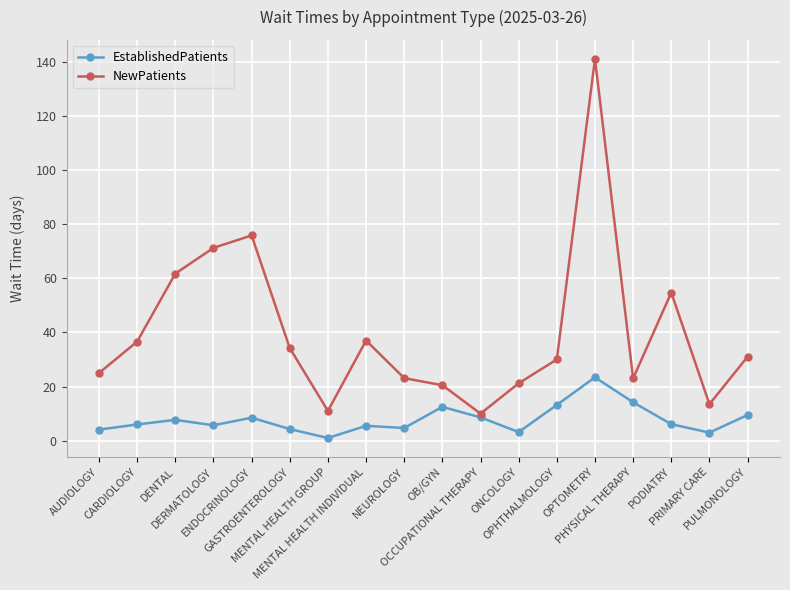

Rank the series by their maximum value, from highest to lowest.

NewPatients, EstablishedPatients